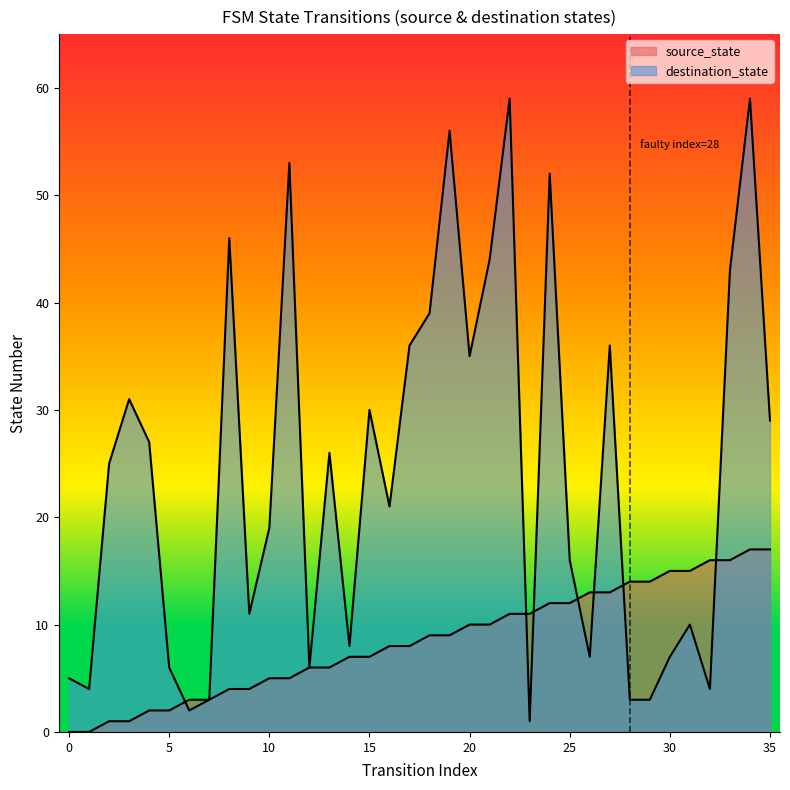

True or false: source_state has more than 2 points higher than both neighbors.

False